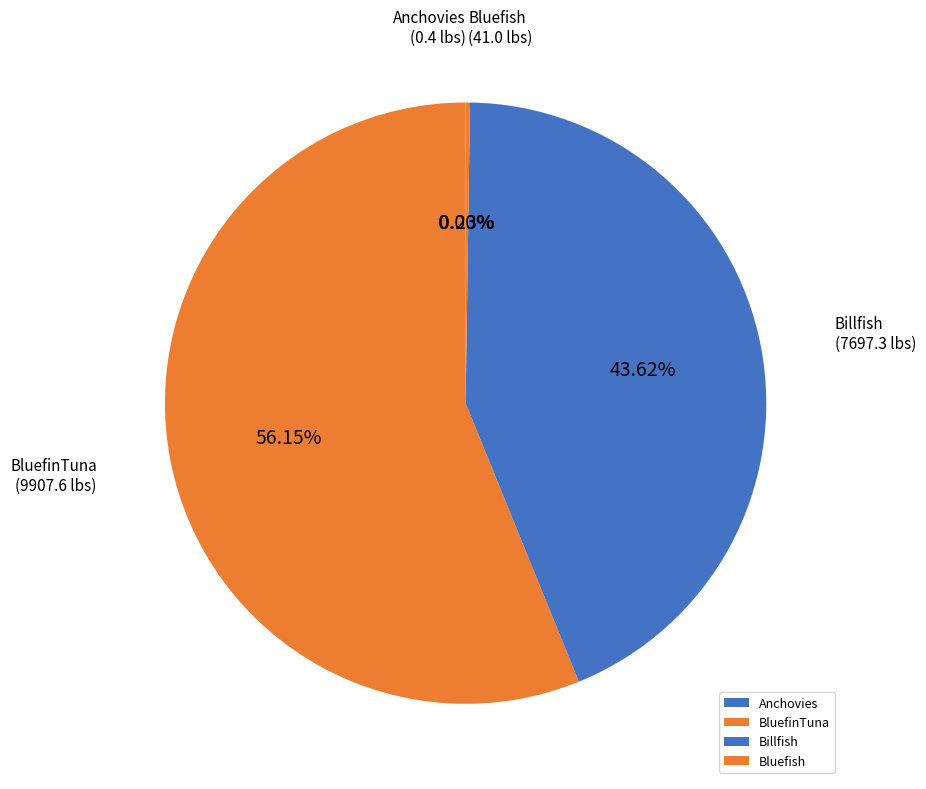

Does Billfish account for over 50% of the chart?

No